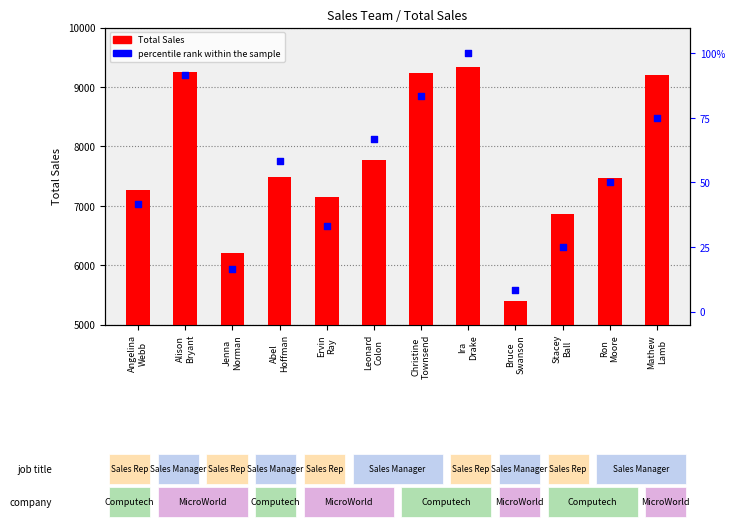

Which series has the largest total across all categories?

Total Sales